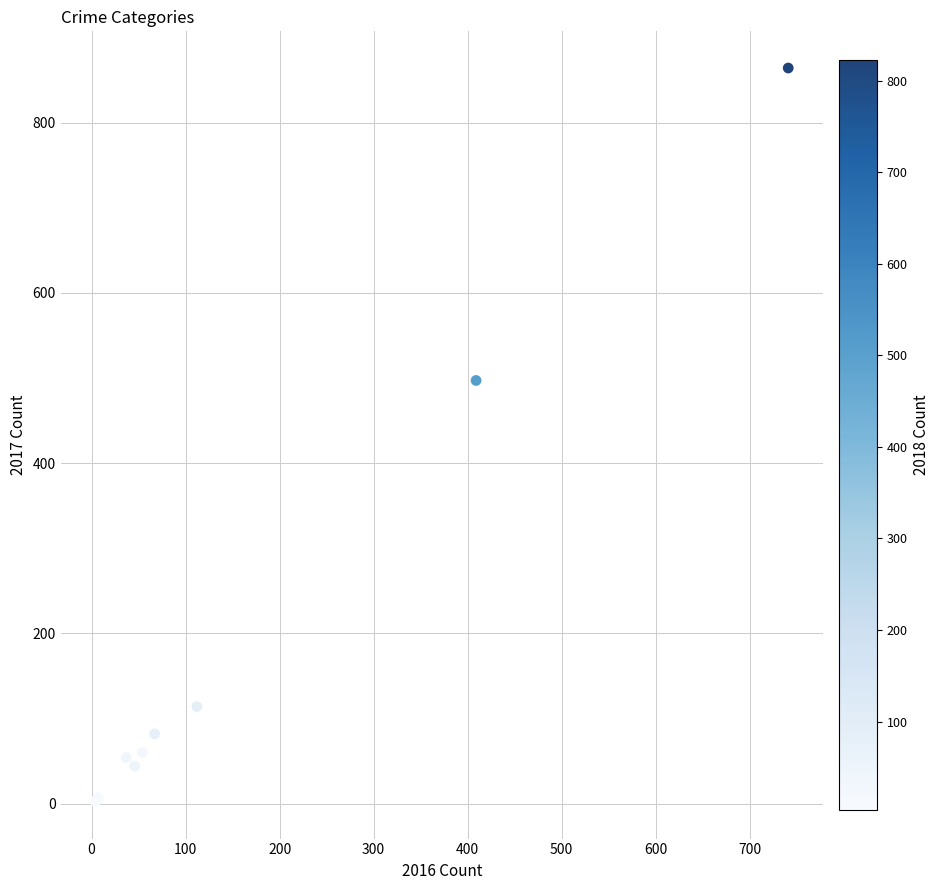

What Y value in the scatter plot is closest to 433?

497